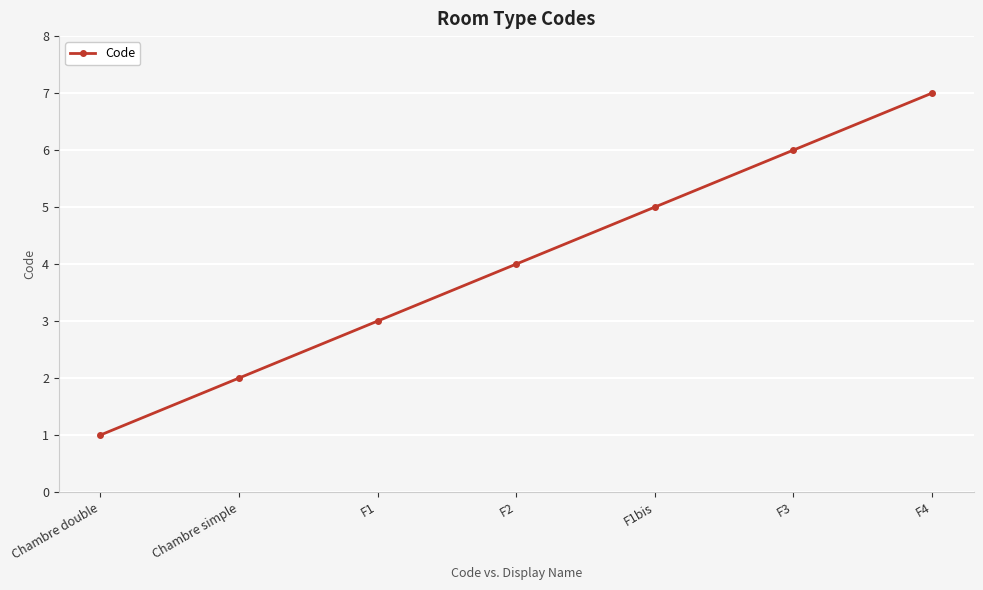

Is this an area chart (filled region under the line)?

No